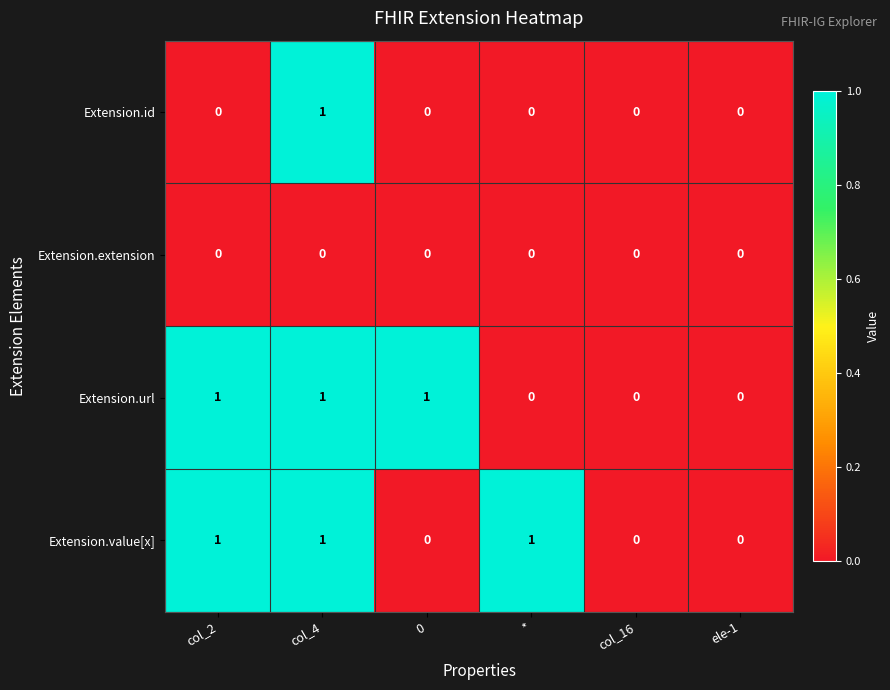

Is it true that Extension.url equals 1 at col_4?

True